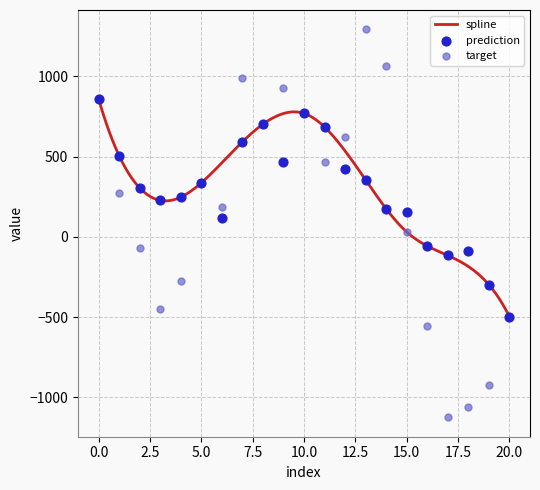

At how many categories does at least one series exceed 659?

8